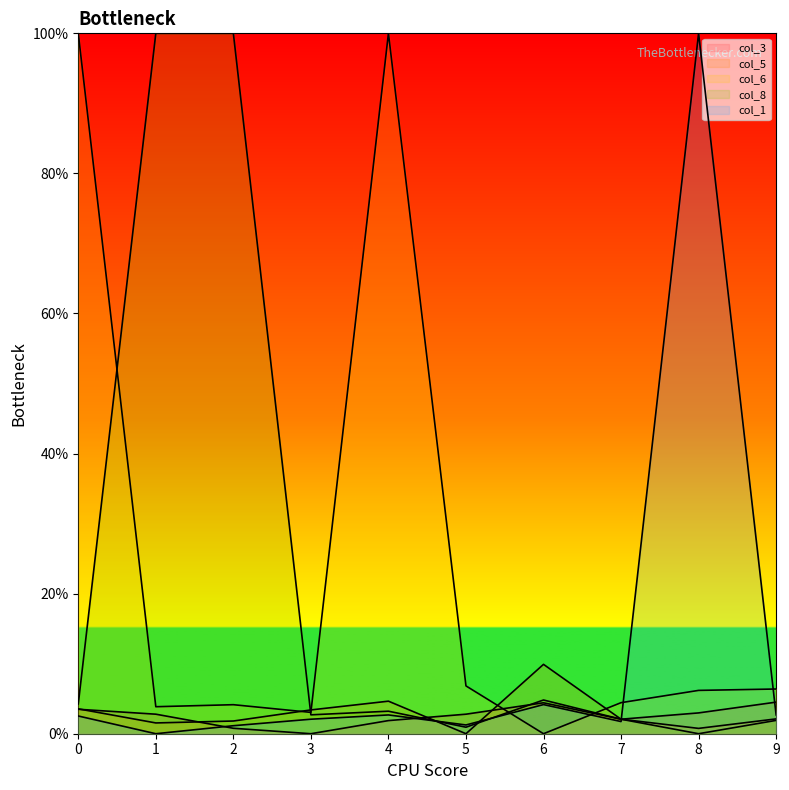

At which category does col_1 reach its first local peak?

4